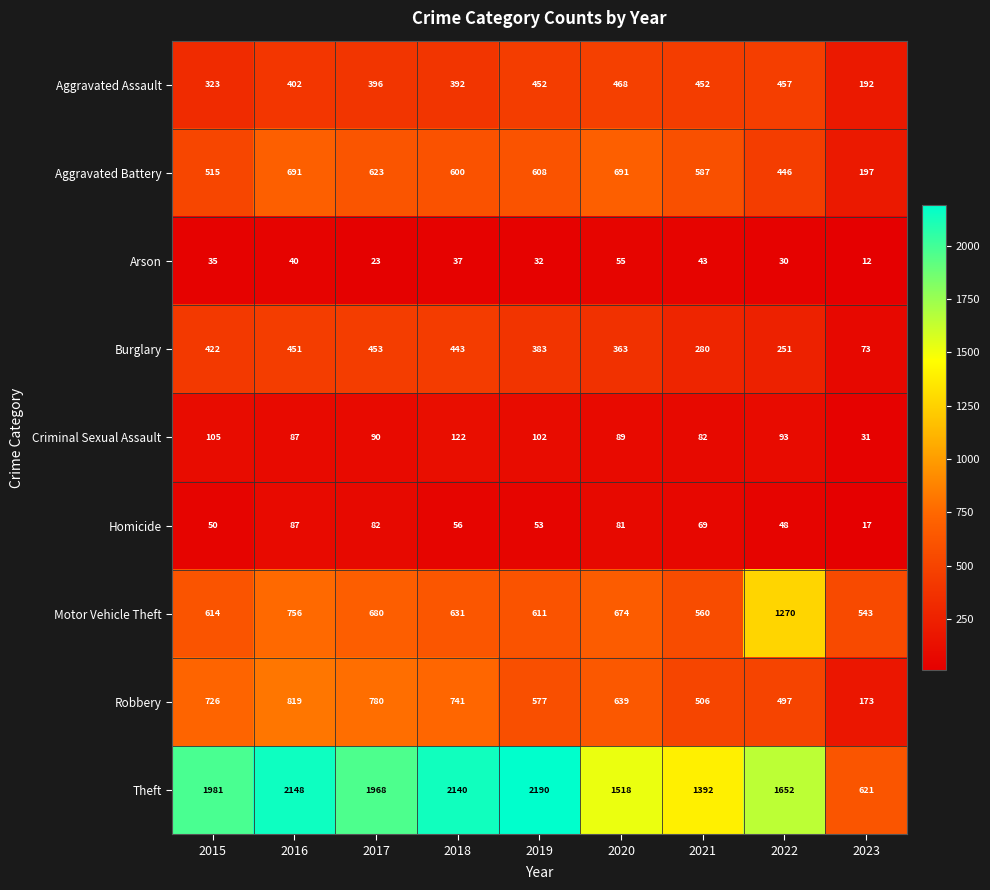

The value of Arson at 2015 is 16. True or false?

False